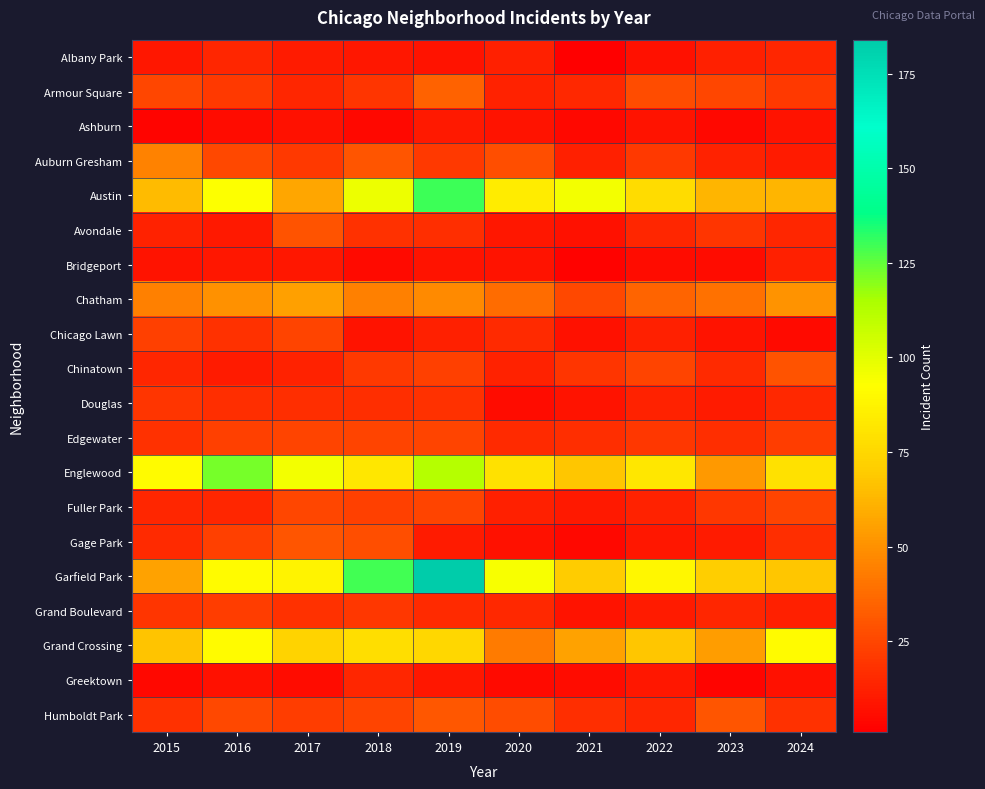

What is the spread (max minus min) of values at 2020?

89